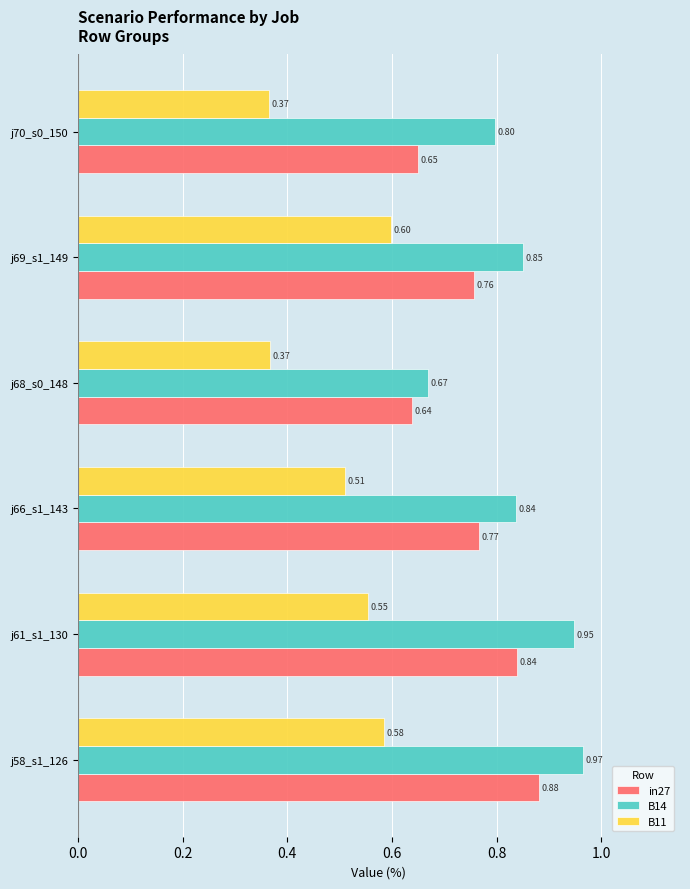

Count the number of categories in the chart.

6